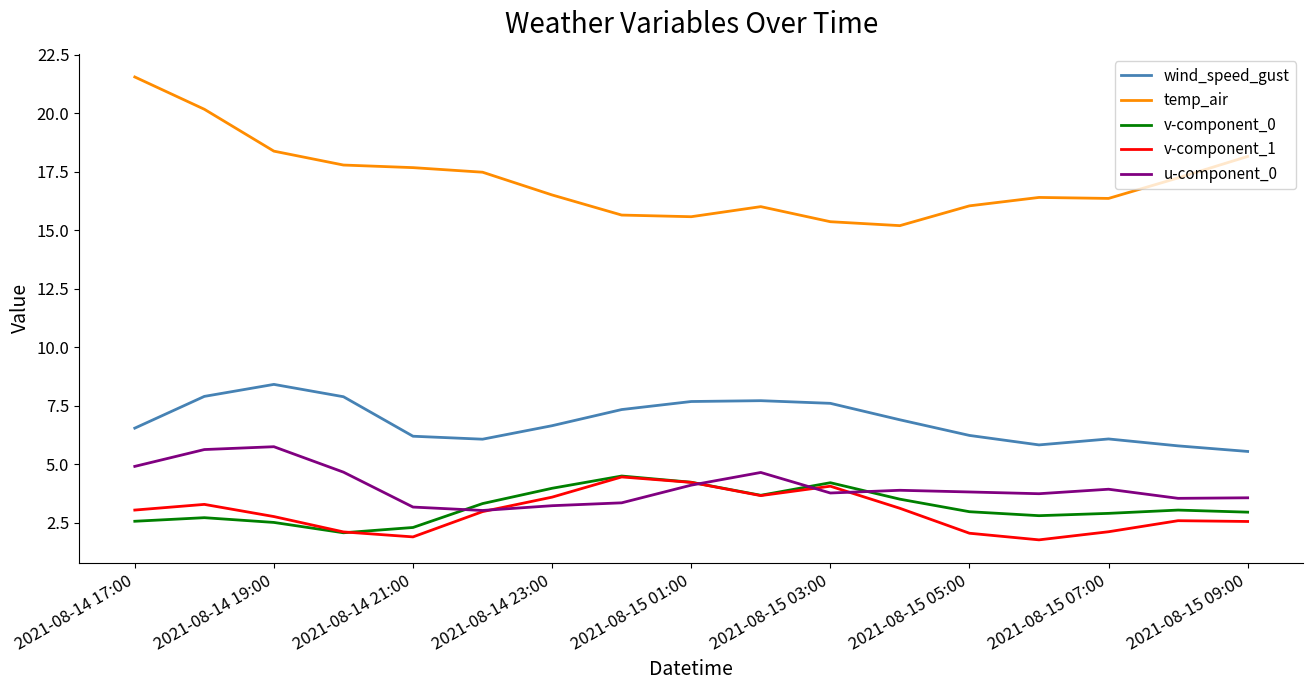

What is the maximum value for u-component_0?

5.7